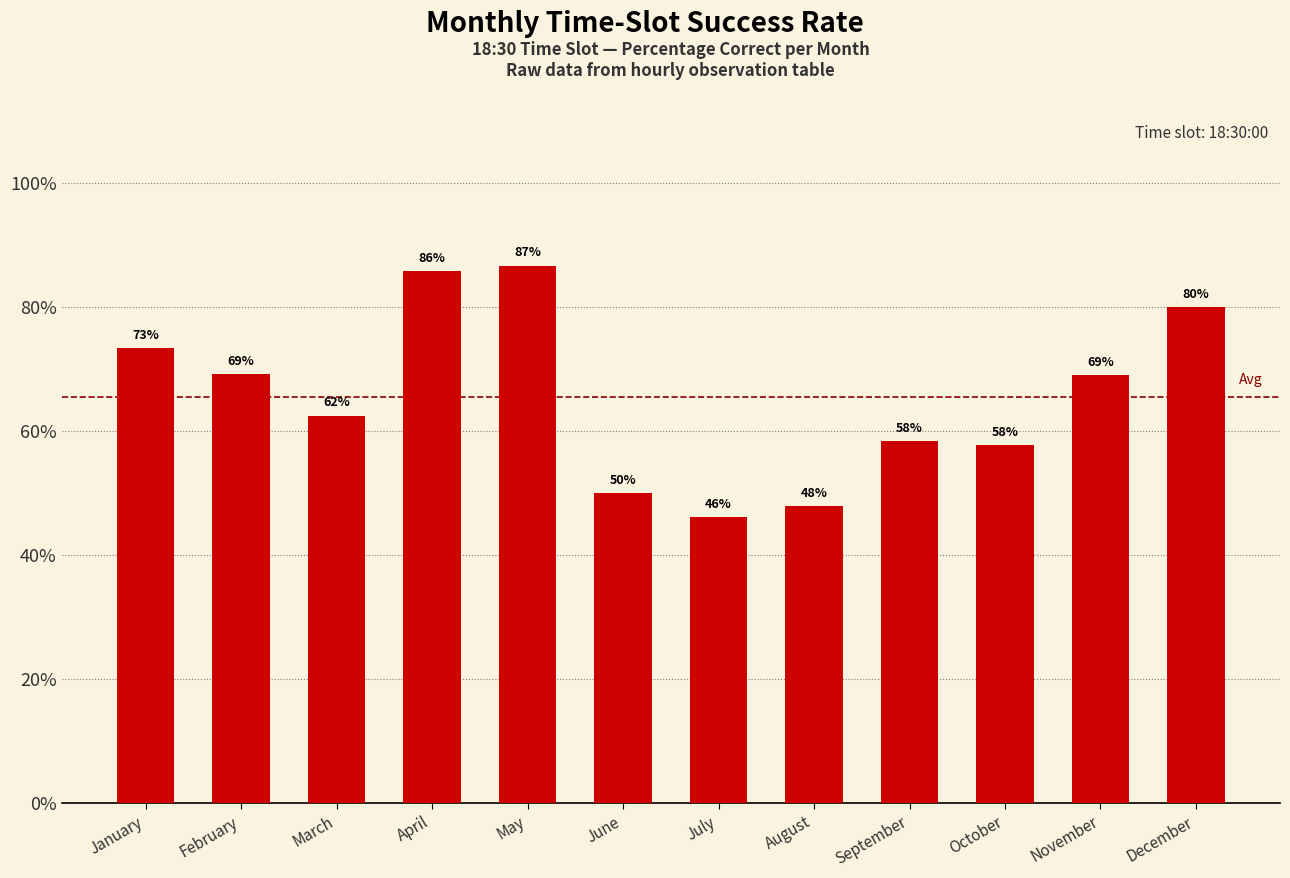

What is the sum of the values at February and April?

154.9